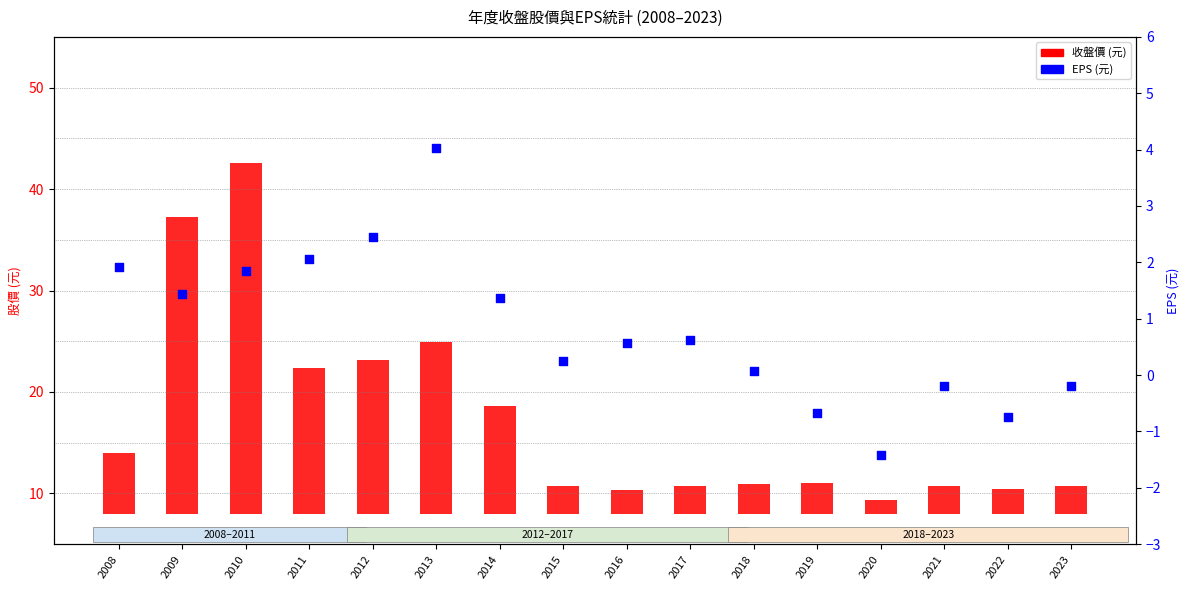

Which series contains the highest Y value?

收盤價 (元)